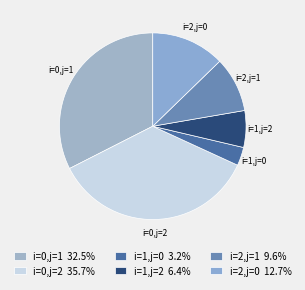

What is the ratio of the value at i=2,j=0 to the value at i=2,j=1?

1.3